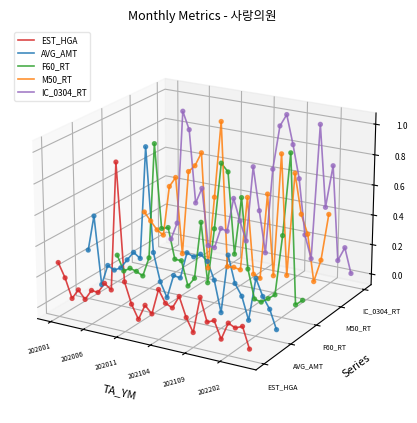

What are all the series names shown in the legend?

EST_HGA, AVG_AMT, F60_RT, M50_RT, IC_0304_RT